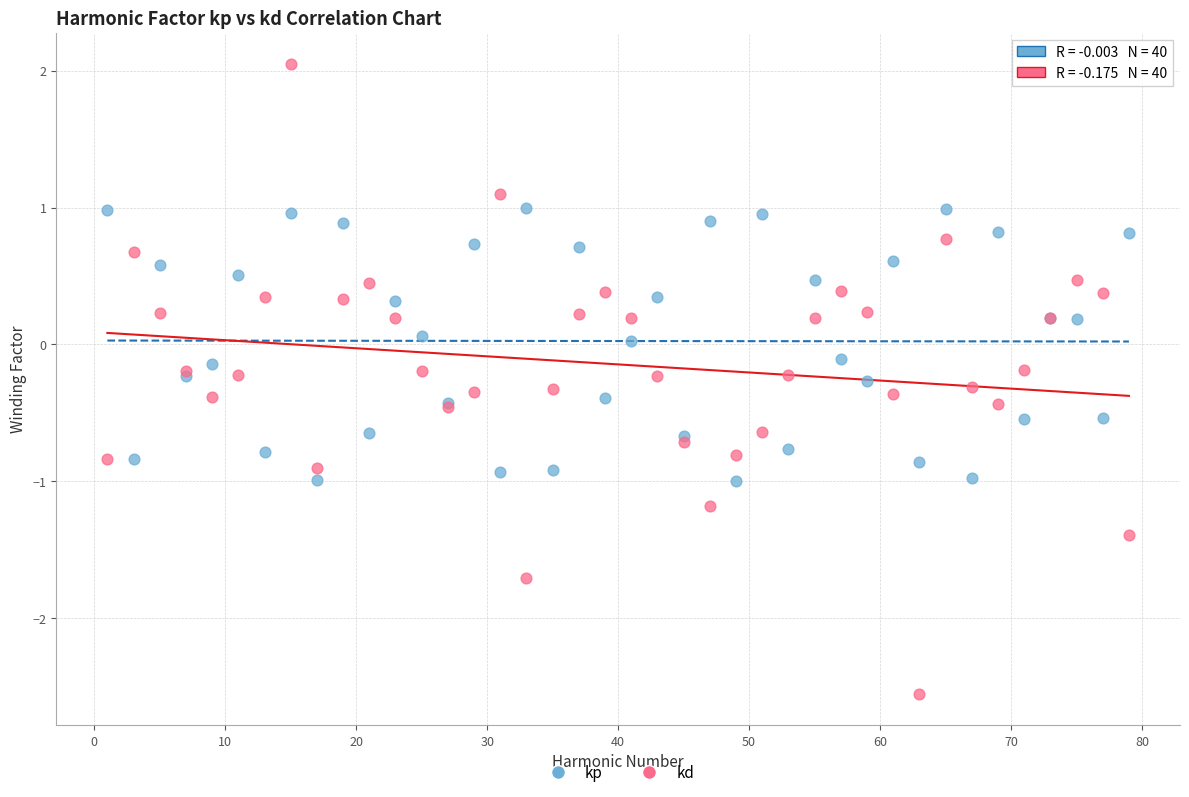

What is the X range (max minus min) for the scatter plot?

78.0